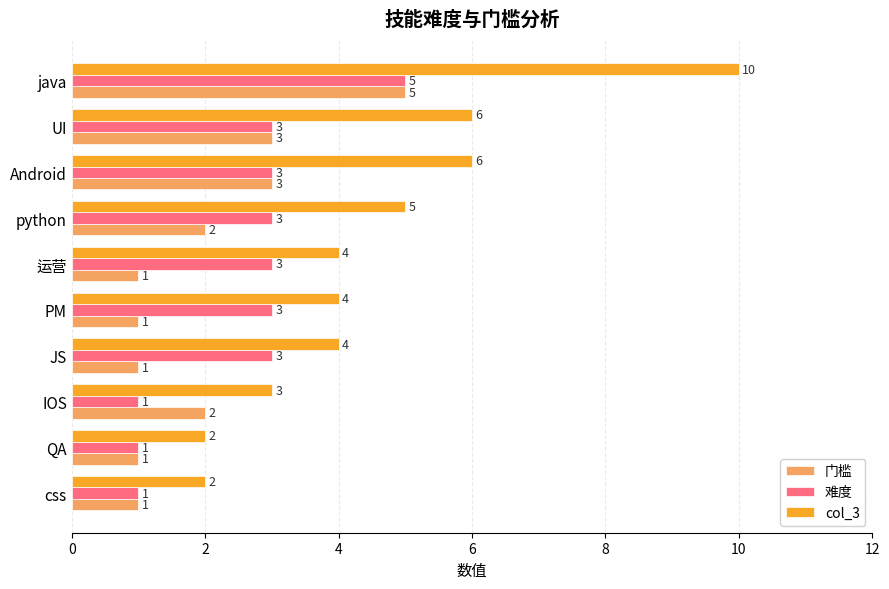

What is the total value across all series at python?

10